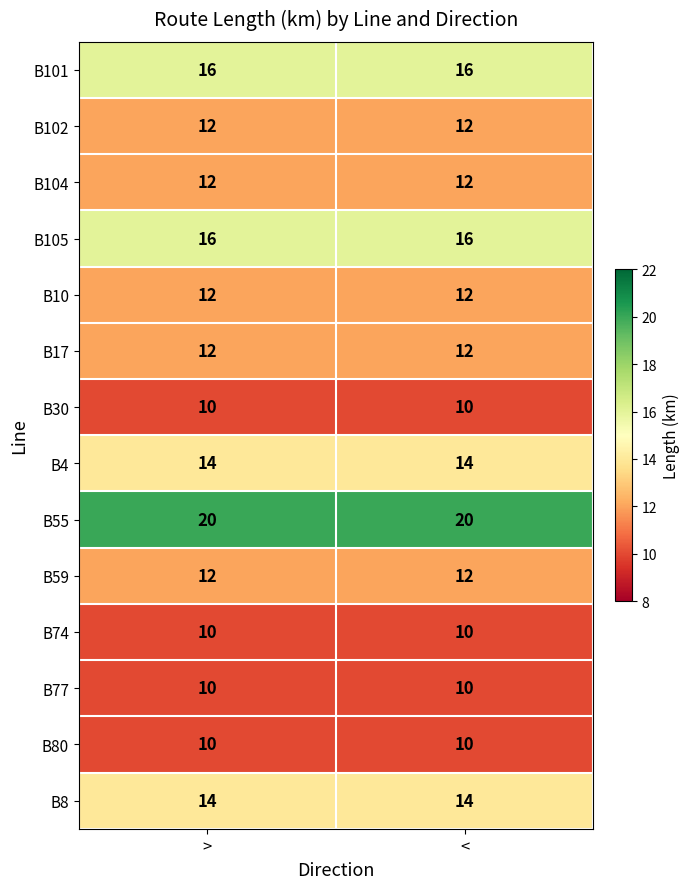

What is the total value across all series at >?

180